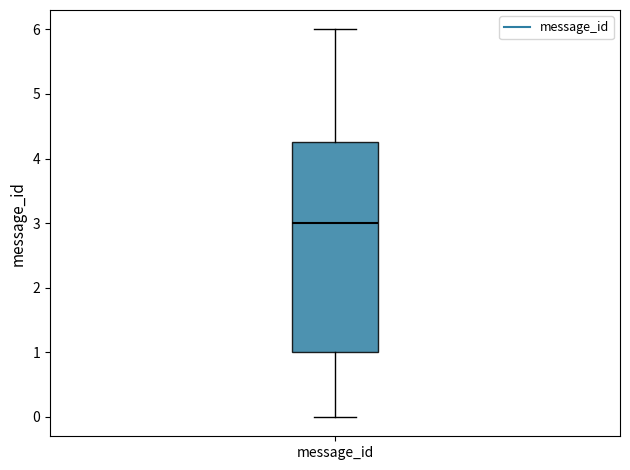

Transcribe this box plot: give where the median line is, the range the box spans, and where the two whiskers end, as read against the y-axis. The values are not printed on the chart, so give them approximately, as read against the axis.

median 3.0, box 1.0 to 4.3, whiskers 0.0 to 6.0